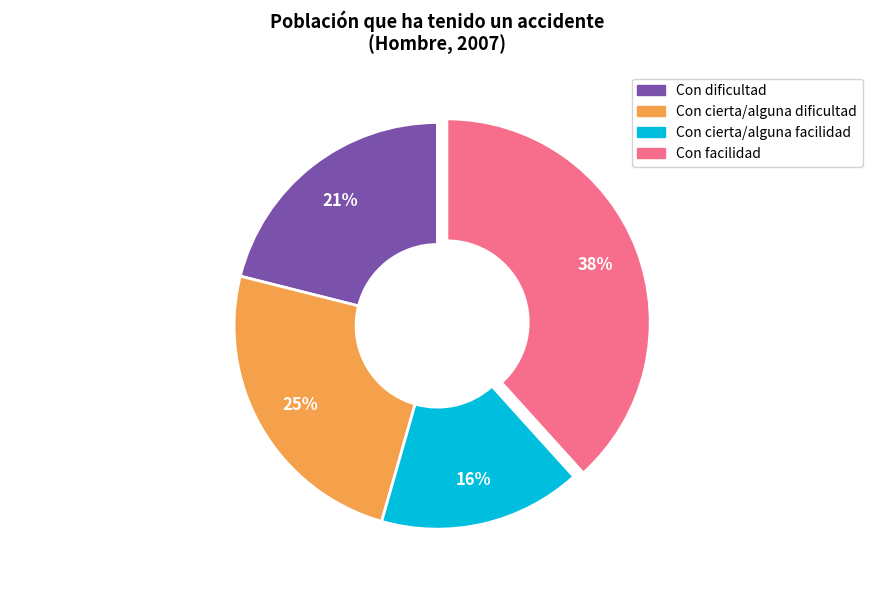

What percentage is the Con facilidad slice, to the nearest percent?

38%